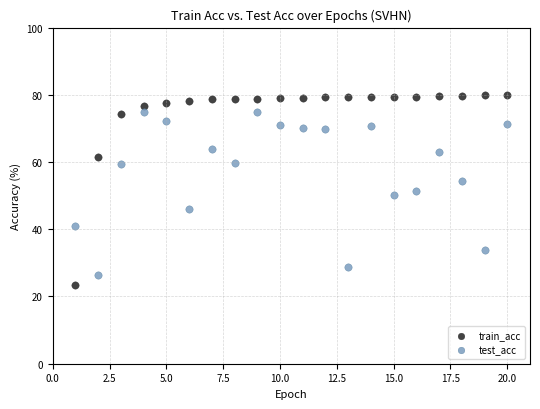

Which series has the largest Y range (max minus min)?

train_acc